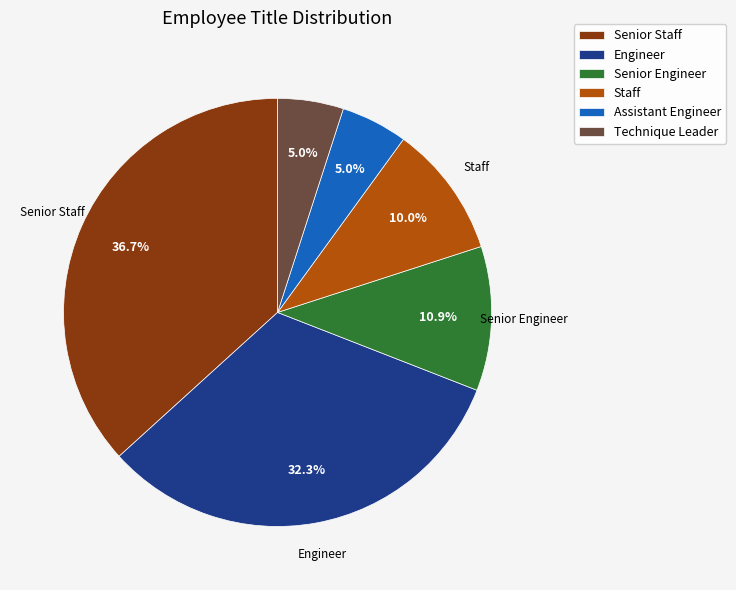

True or false: Senior Staff accounts for 37% of the total.

True